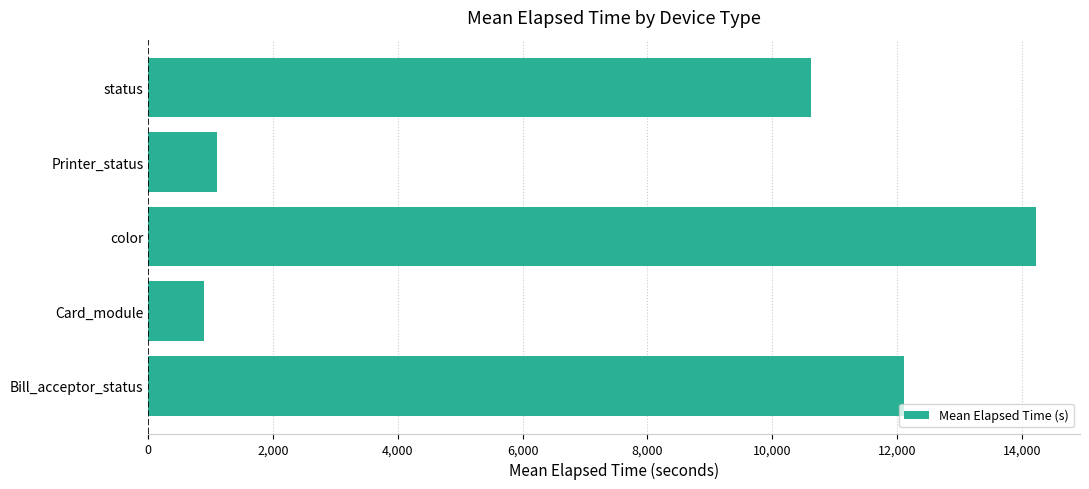

The chart shows a value of 16617.9 at status. True or false?

False